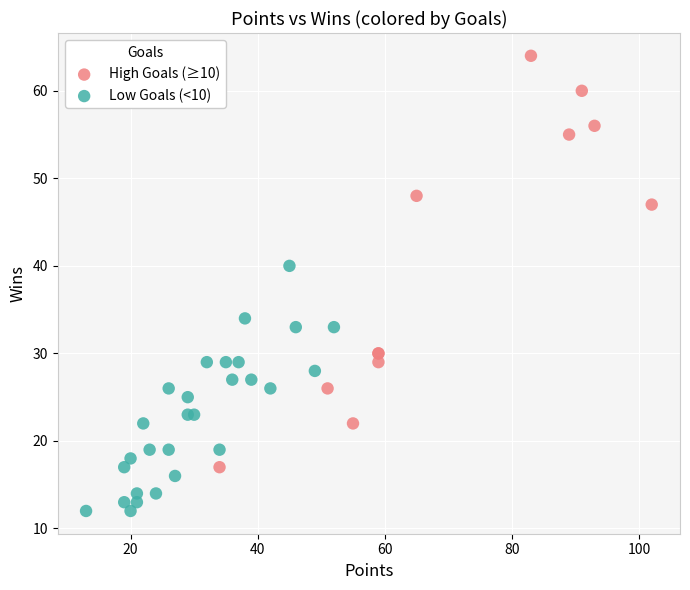

Which series has the widest spread of Y values?

High Goals (≥10)